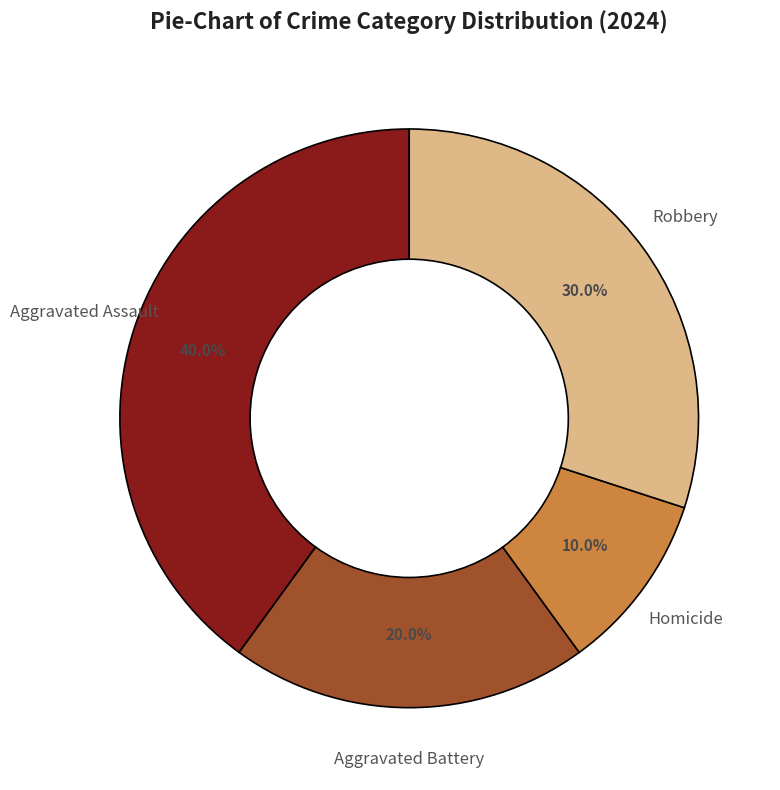

Is there a majority slice in this chart?

No